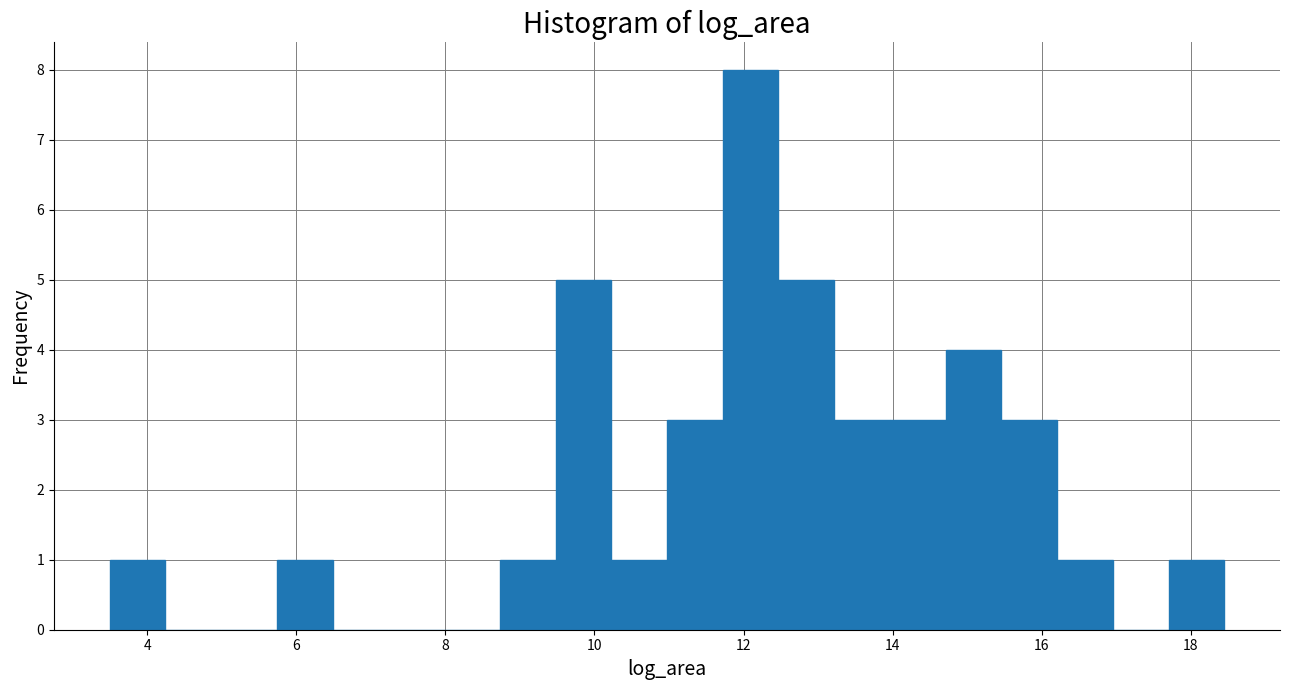

Around what value on the x-axis is the tallest bar? Give the approximate position of its centre, as read against the axis.

12.0